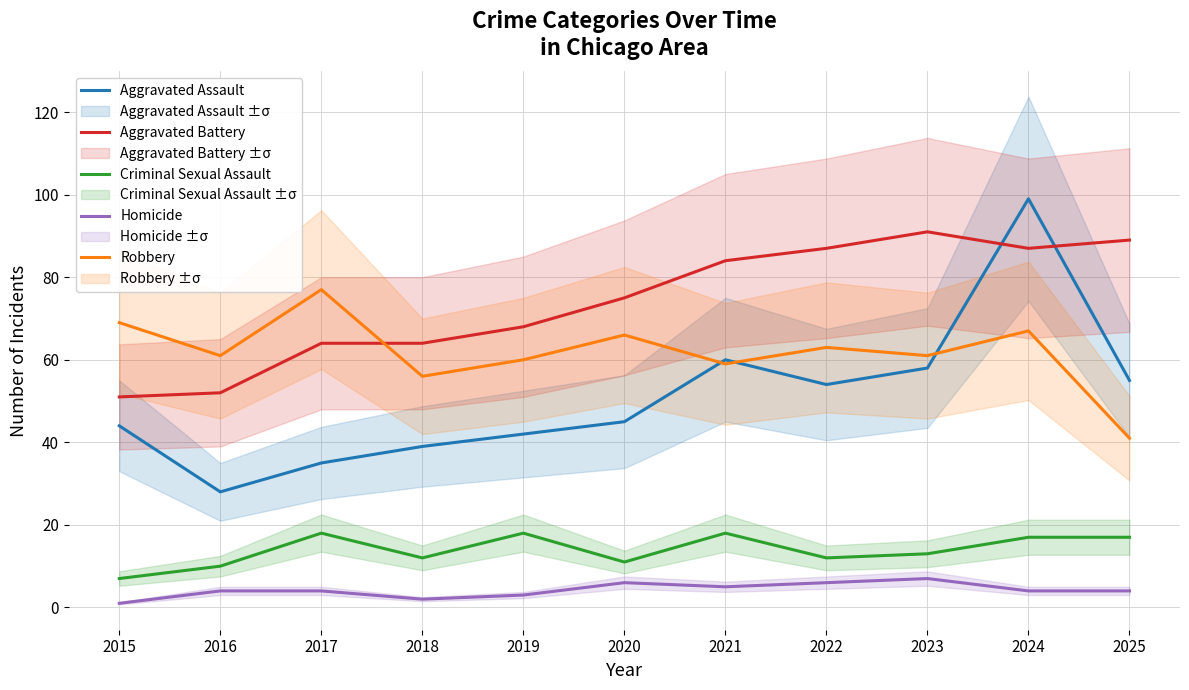

What is the lowest value of the Aggravated Assault series?

28